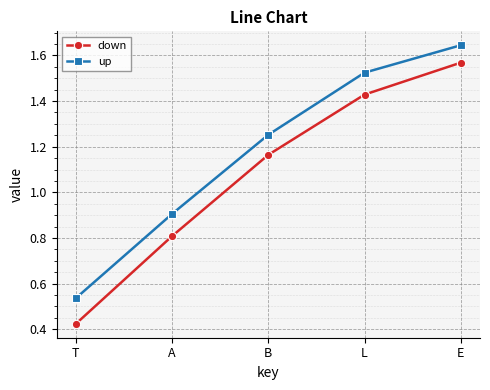

What are all the series names shown in the legend?

down, up